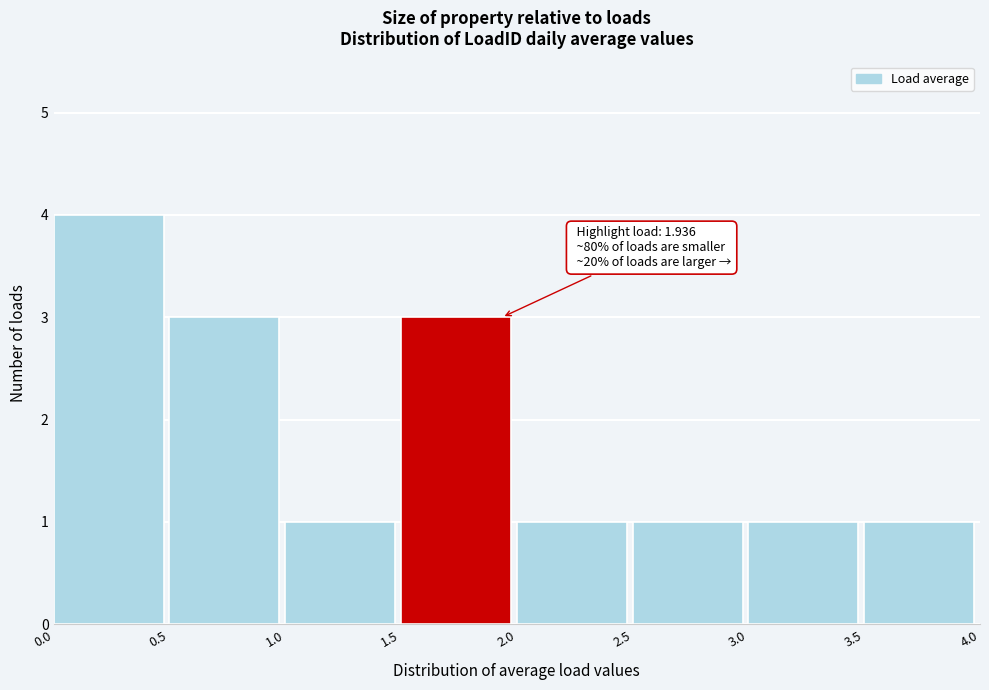

Which range on the x-axis has the tallest bar?

0.0 to 0.5